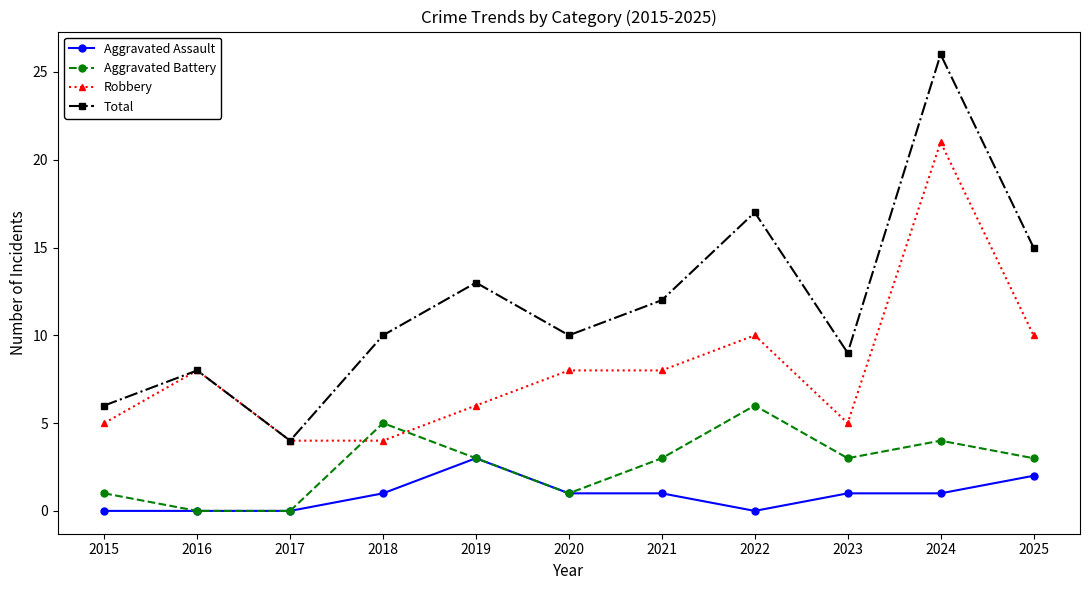

What is the total value across all series at 2023?

18